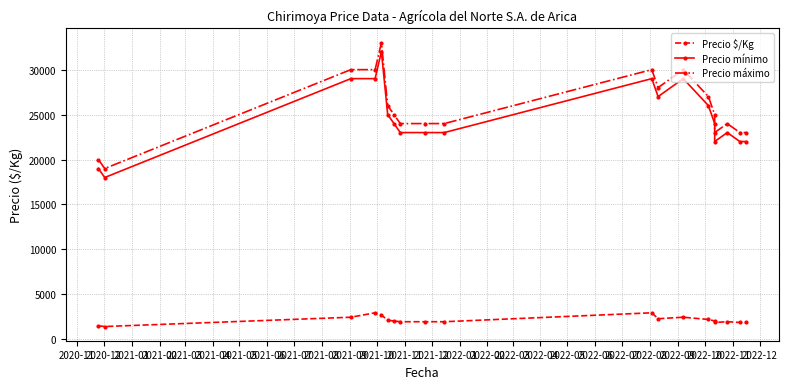

What is the sum of all Precio $/Kg values?

40613